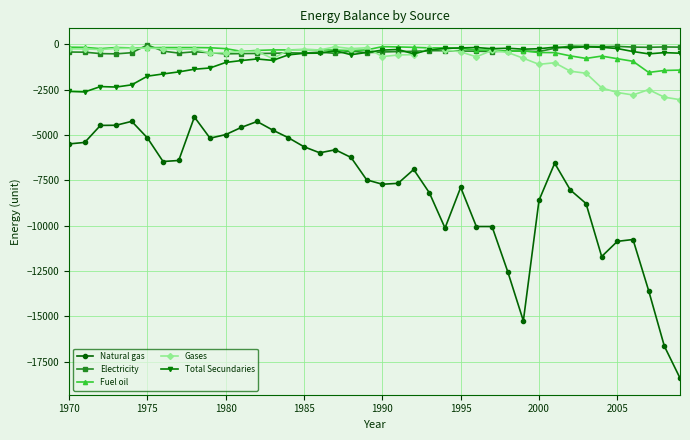

True or false: Natural gas has more than 0 points higher than both neighbors.

True